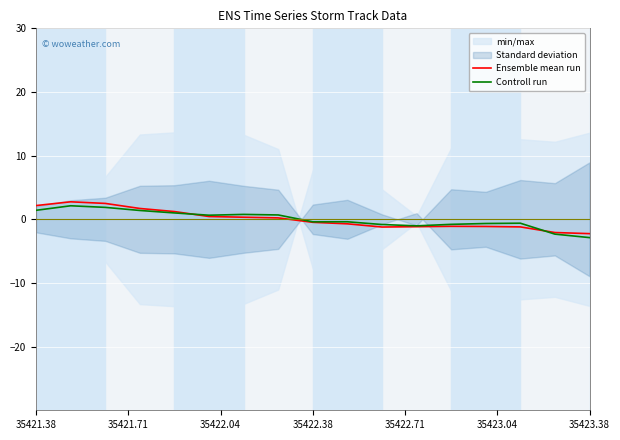

At 35423.38, list the series in order from largest to smallest.

Ensemble mean run, Controll run